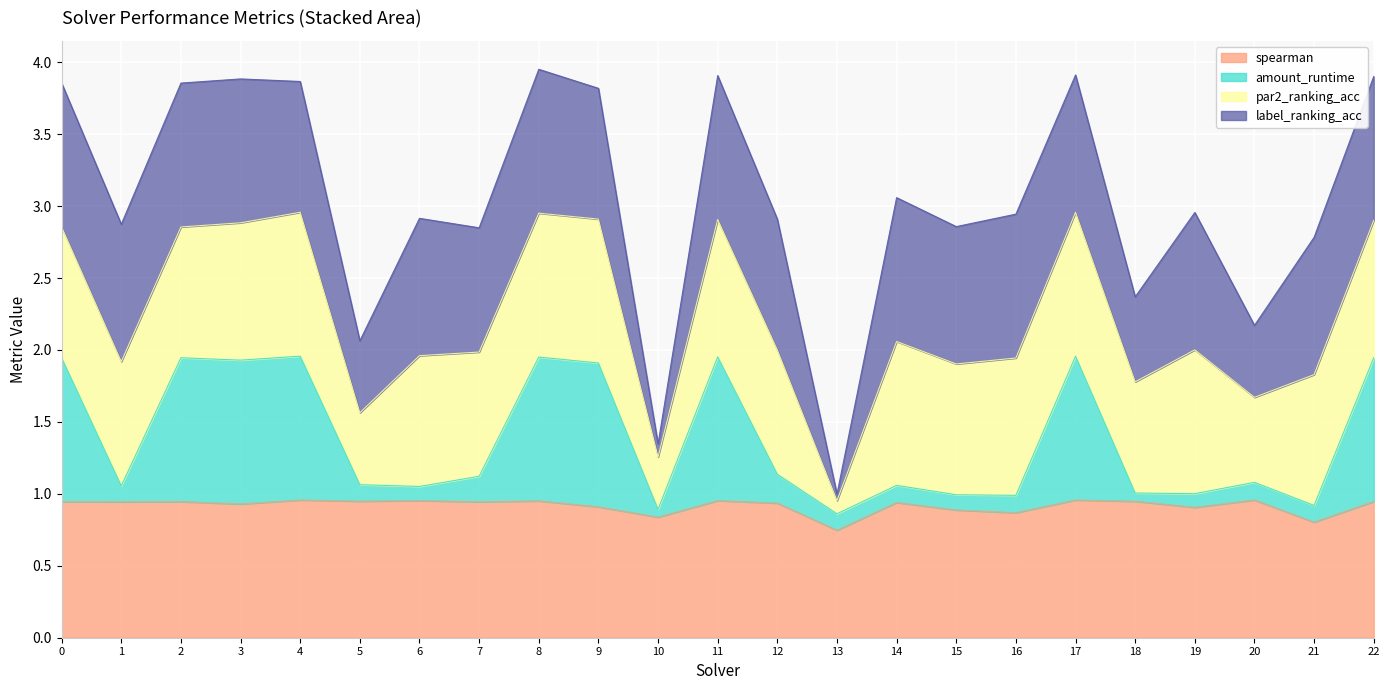

What is the sum of all spearman values?

21.1